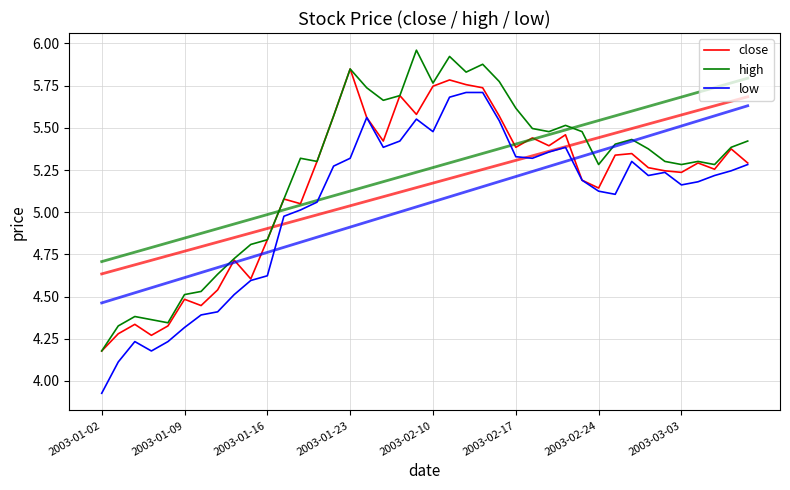

What is the value of the high point at the 26th from the left?

5.6